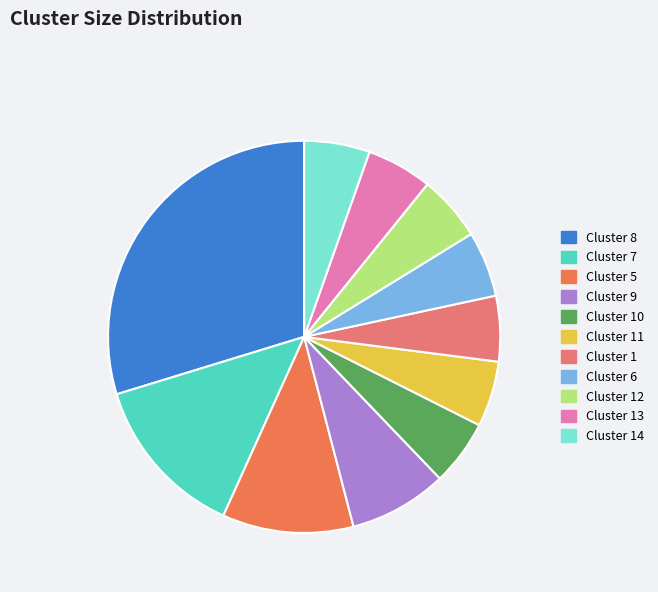

Does Cluster 11 account for over 50% of the chart?

No